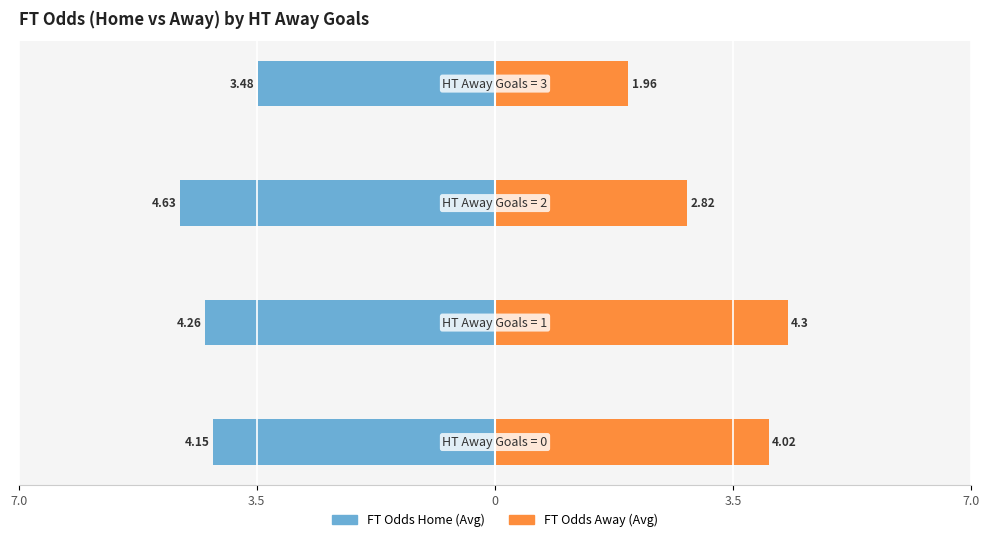

How many data points in FT Odds Home are less than -4?

3